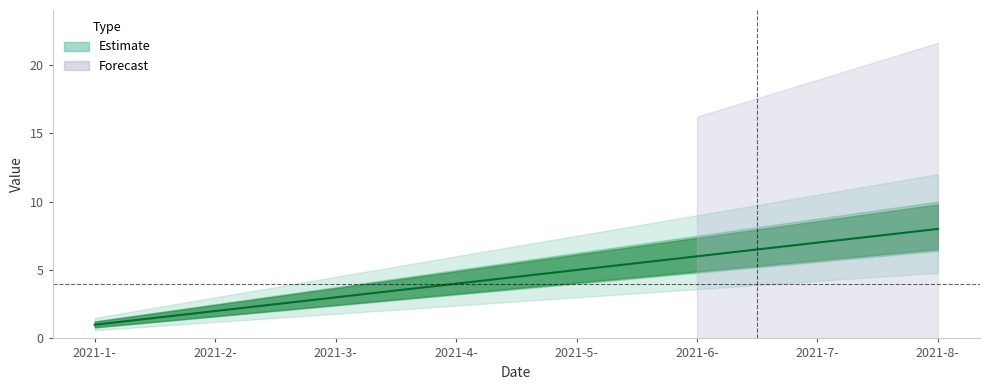

Which has a higher value, 2021-2- or 2021-1-?

2021-2-